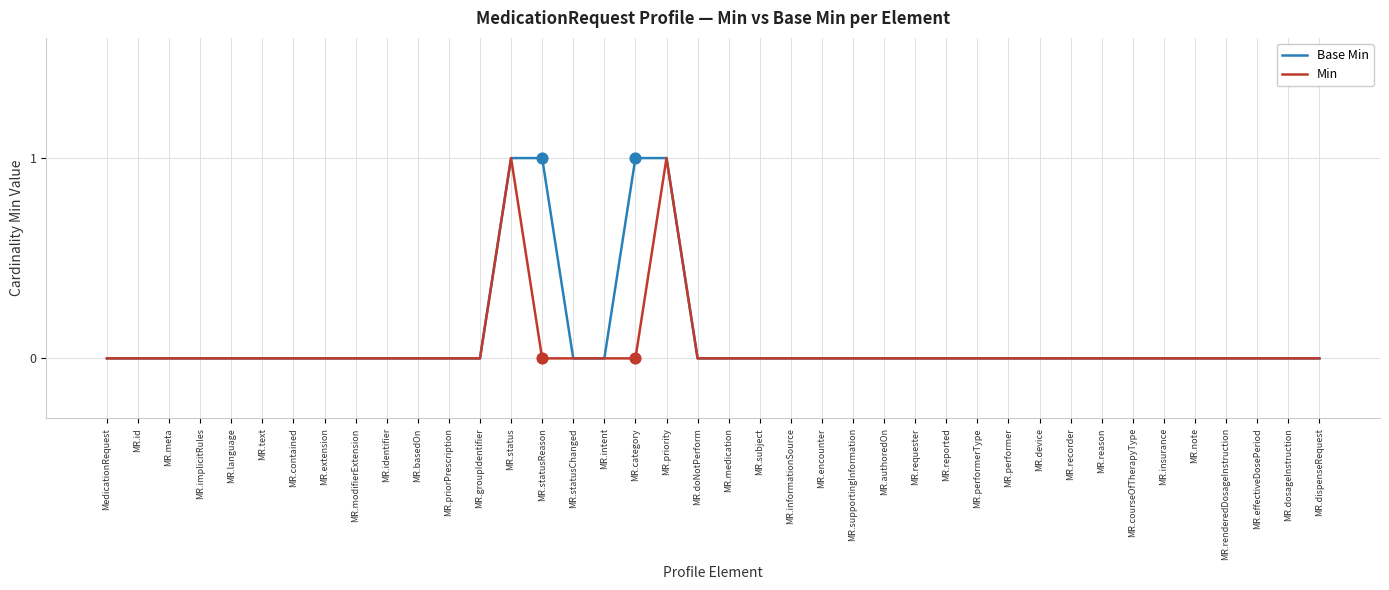

What are all the series names shown in the legend?

Base Min, Min